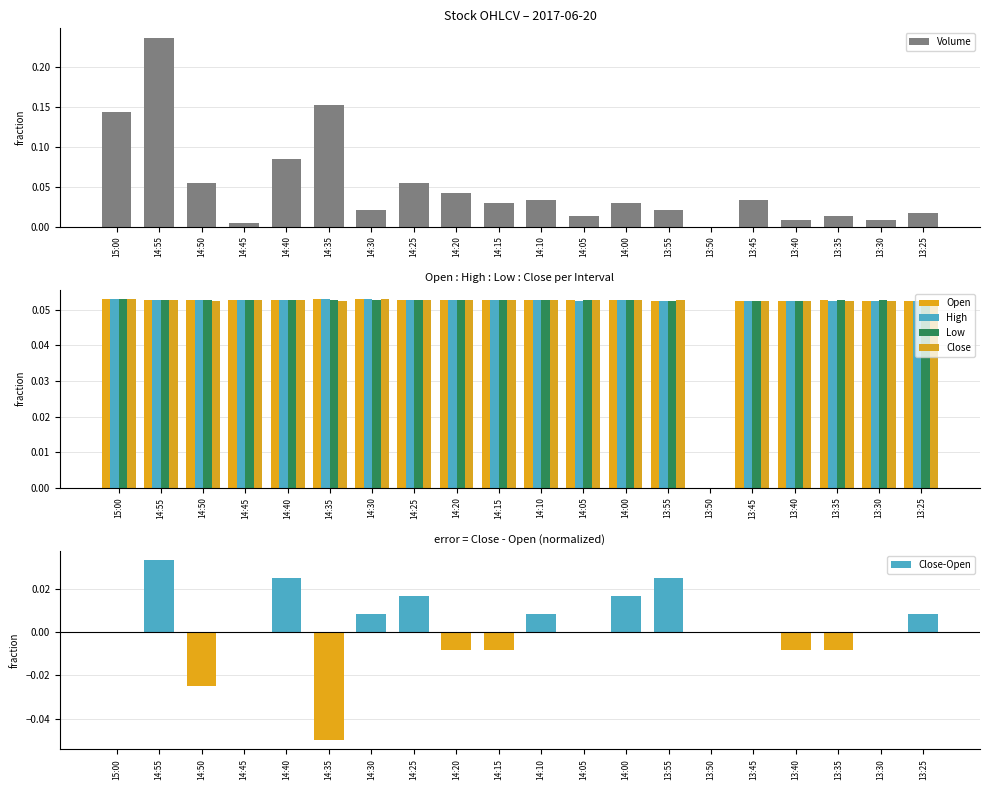

What is the difference between the highest and lowest values at 14:20?

0.1